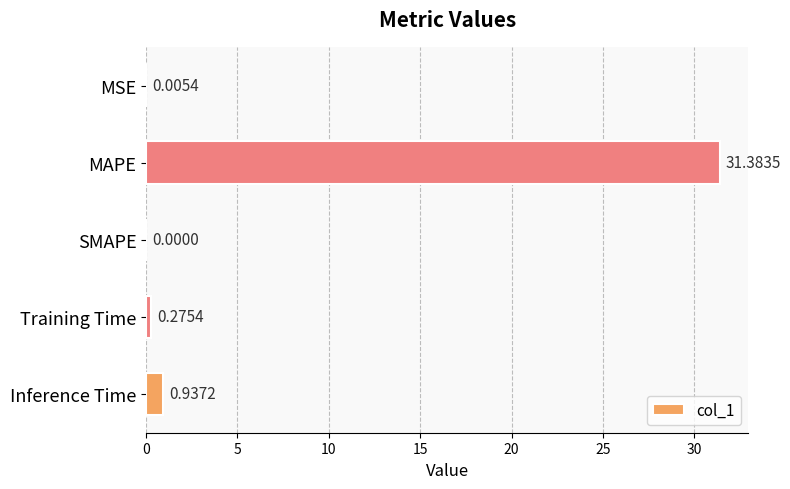

Where is the data nearest to the value 15?

Inference Time